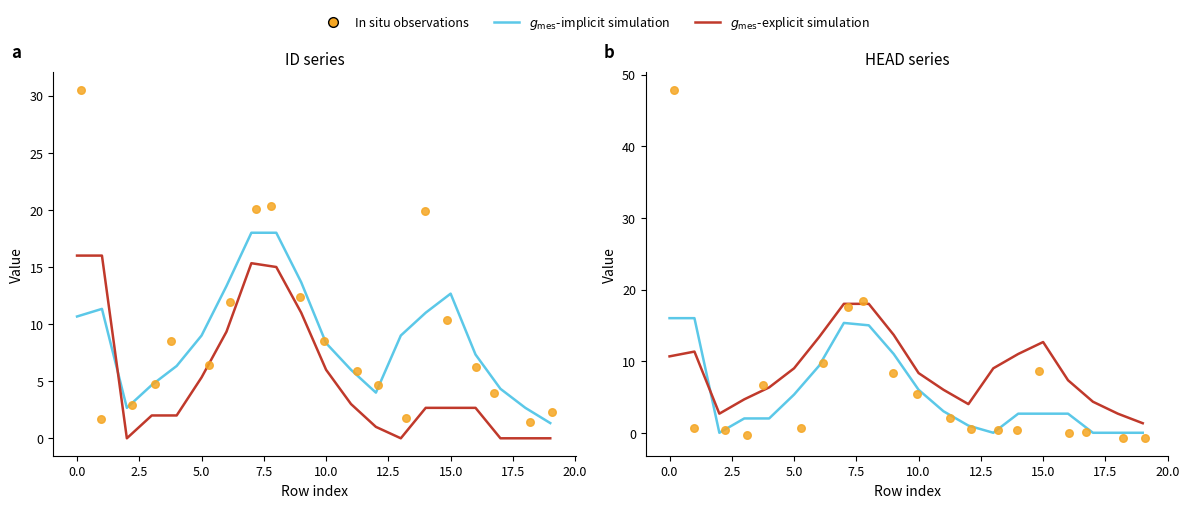

What are all the series names shown in the legend?

$g_\mathrm{mes}$-implicit simulation, $g_\mathrm{mes}$-explicit simulation, In situ observations